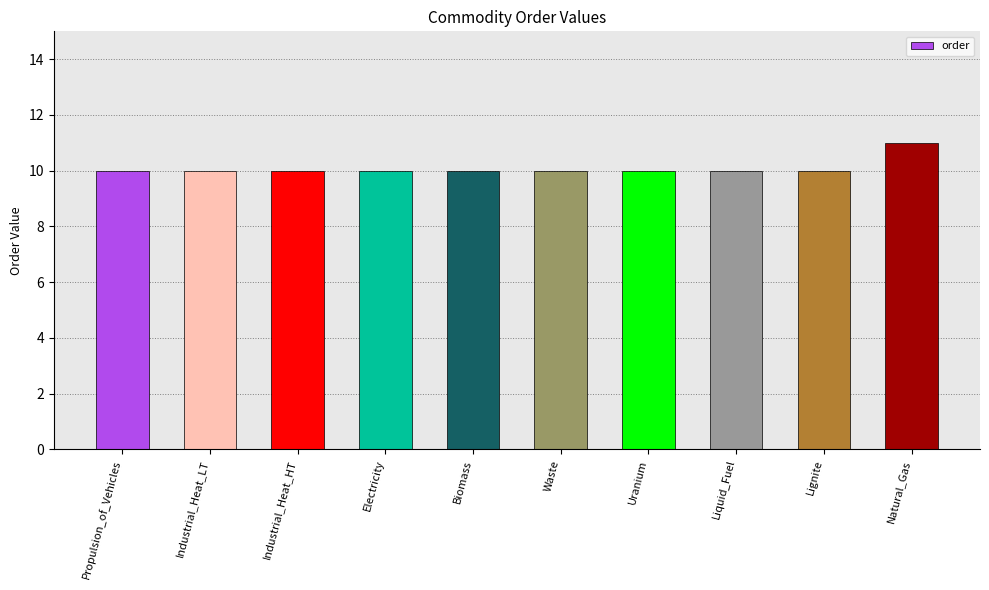

What is the average value?

10